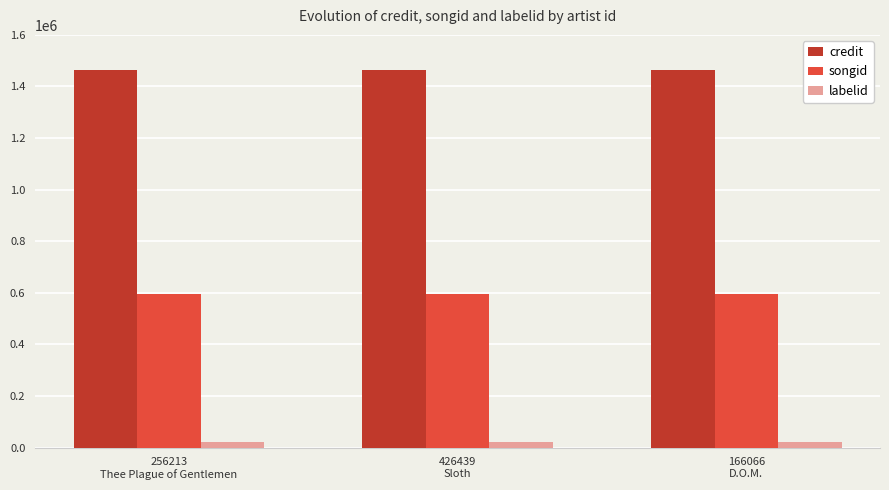

What is the total value across all series at 166066
D.O.M.?

2080959